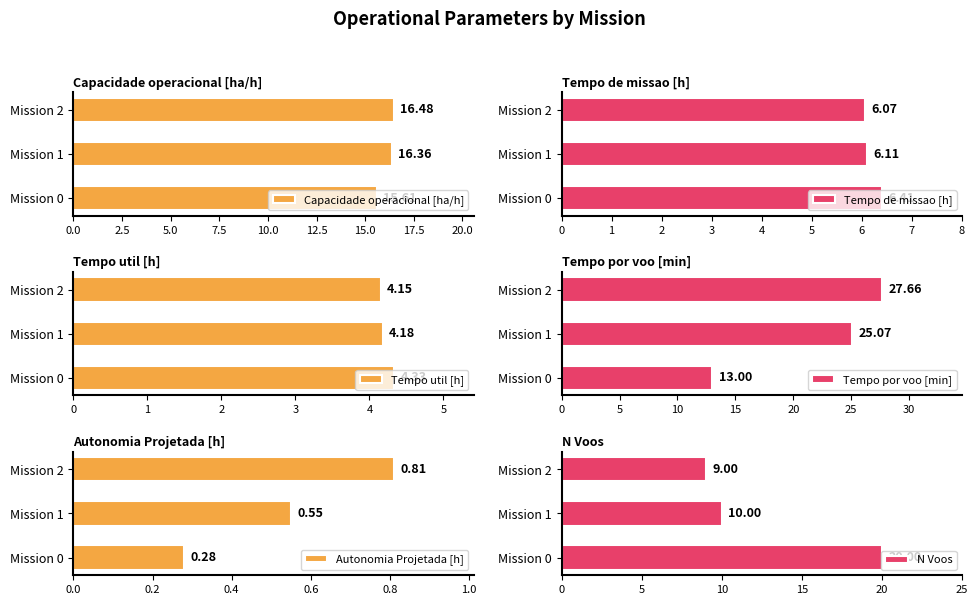

What is the difference between the maximum and minimum values in the Capacidade operacional [ha/h] series?

0.9